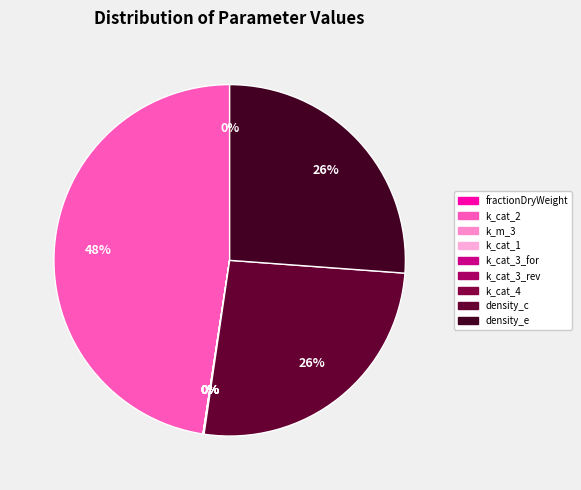

True or false: k_m_3 accounts for 0% of the total.

True